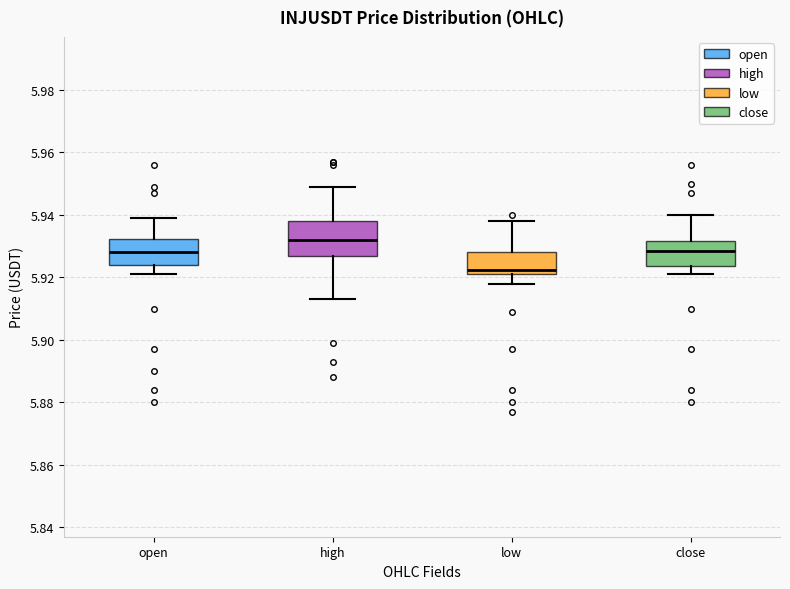

Reading left to right, transcribe this box plot: for each box, give where its median line is, the range the box spans, and where its two whiskers end, as read against the y-axis. The values are not printed on the chart, so give them approximately, as read against the axis.

open: median 5.928, box 5.924 to 5.932, whiskers 5.922 to 5.940
high: median 5.932, box 5.926 to 5.938, whiskers 5.914 to 5.950
low: median 5.922 (just above the box's lower edge), box 5.922 to 5.928, whiskers 5.918 to 5.938
close: median 5.928, box 5.924 to 5.932, whiskers 5.922 to 5.940